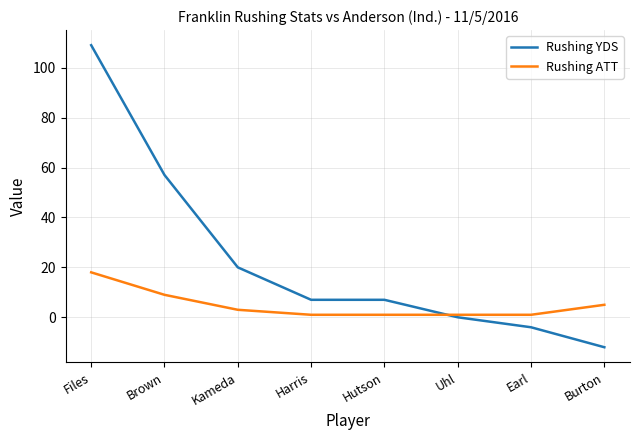

The value of Rushing YDS at Harris is 7. True or false?

True